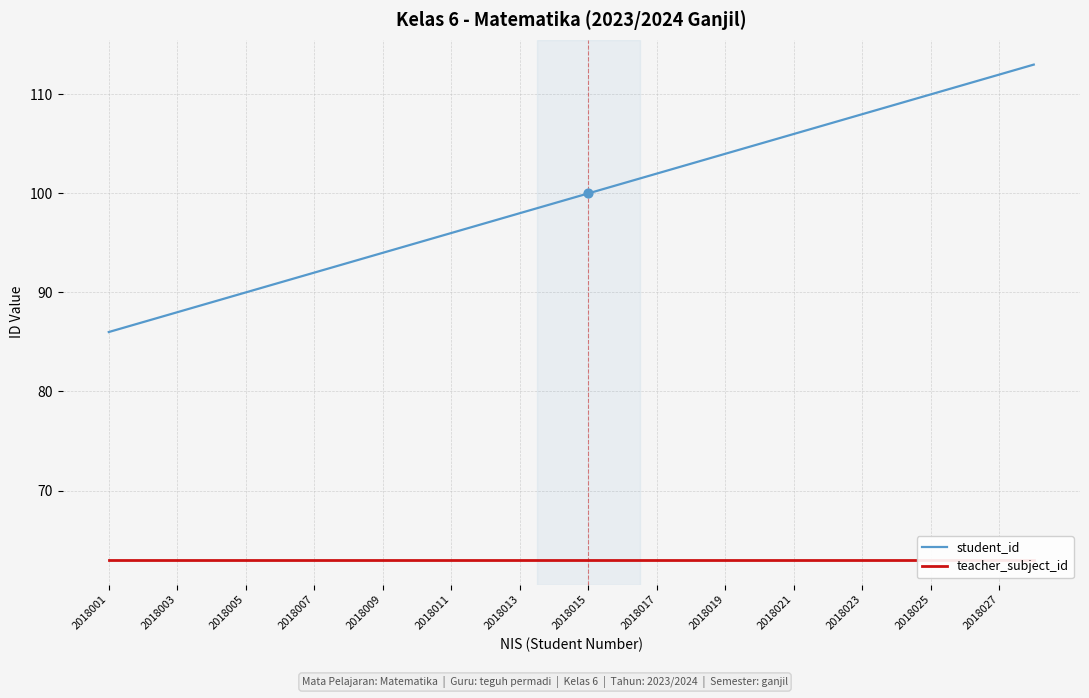

Which series has the largest Y range (max minus min)?

student_id